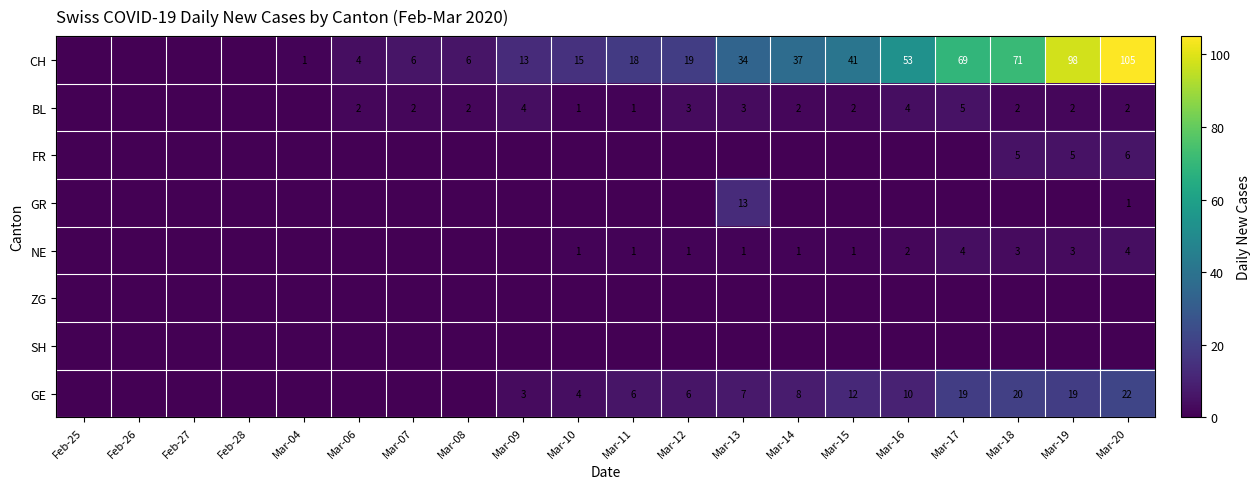

What is the spread (max minus min) of values at Mar-04?

1